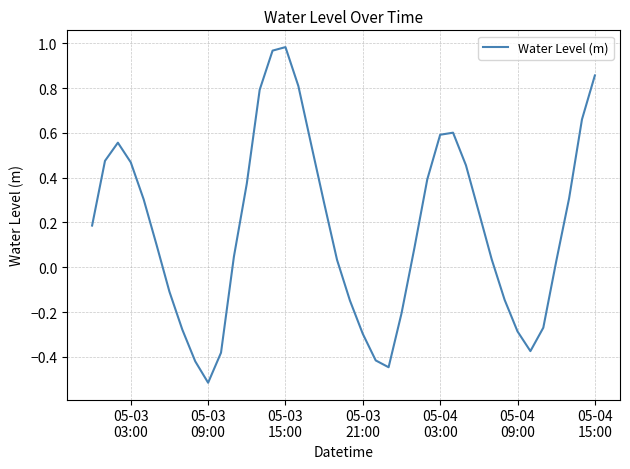

What is the minimum value shown in the chart?

-0.5